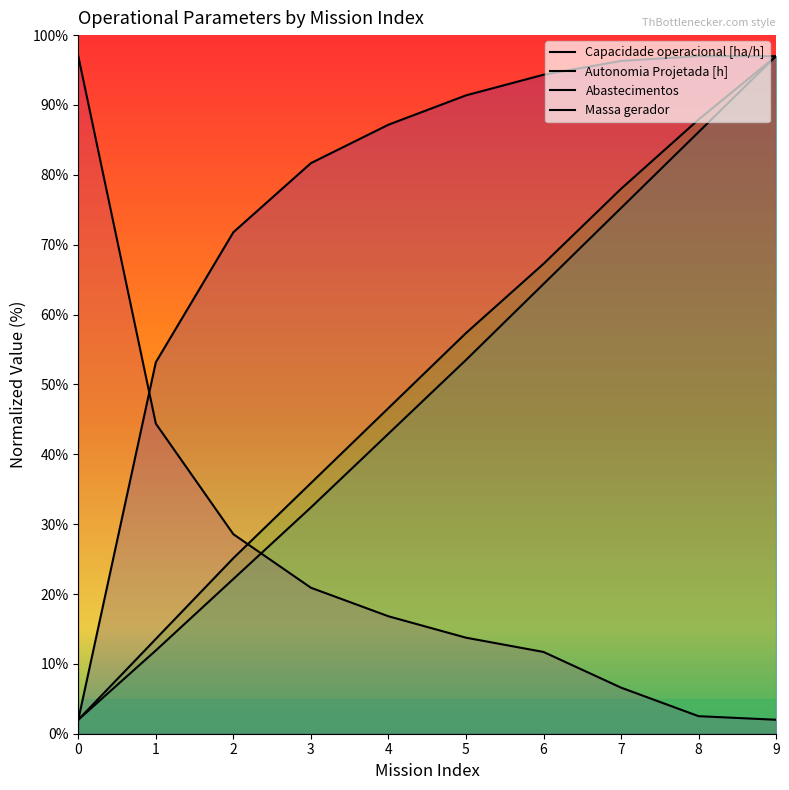

How many distinct data groups are displayed?

4